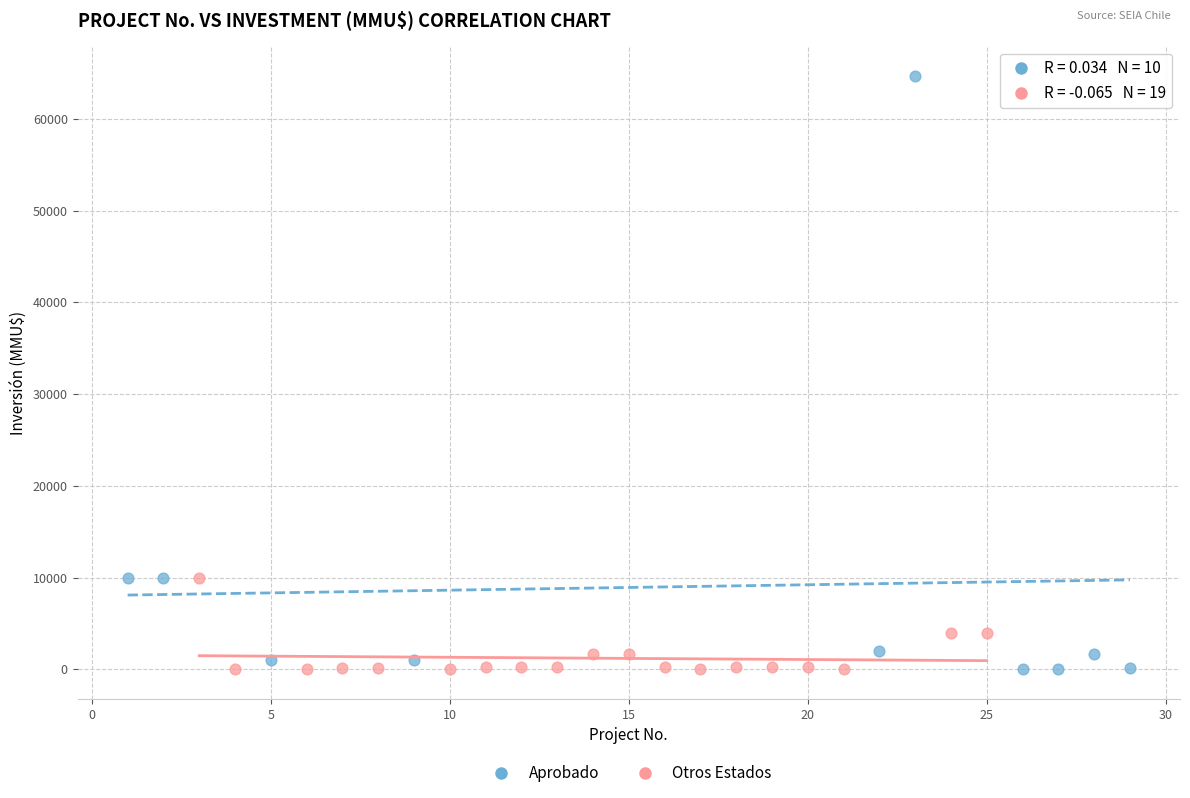

Which series has the widest spread of Y values?

Aprobado